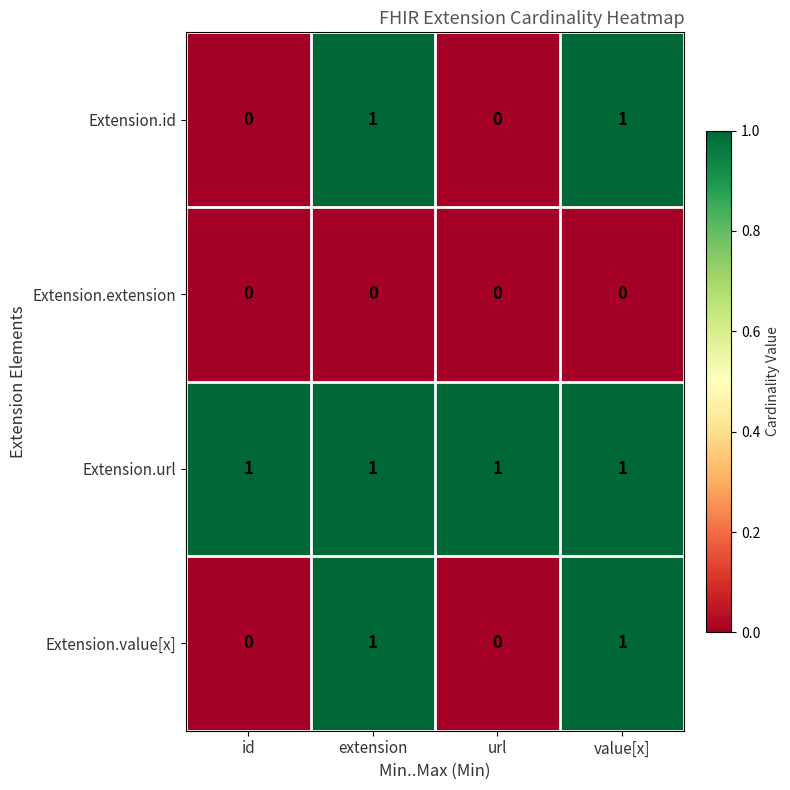

Reading right to left, what are all the values shown in this chart?

Extension.id: value[x]=1	url=0	extension=1	id=0
Extension.extension: value[x]=0	url=0	extension=0	id=0
Extension.url: value[x]=1	url=1	extension=1	id=1
Extension.value[x]: value[x]=1	url=0	extension=1	id=0